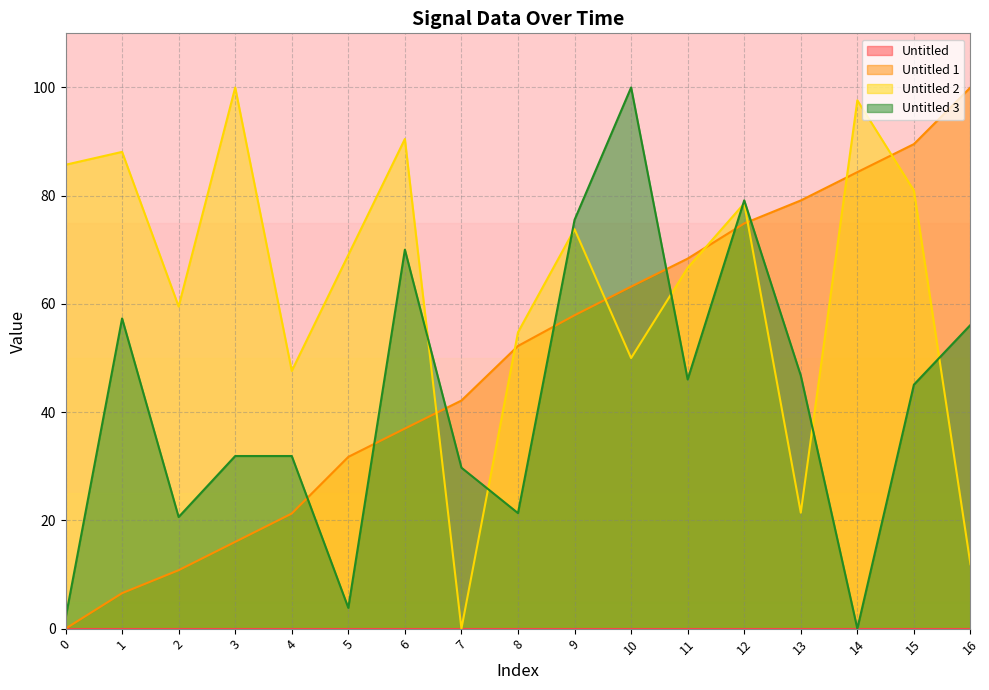

What is the average value of the Untitled 2 series?

63.3